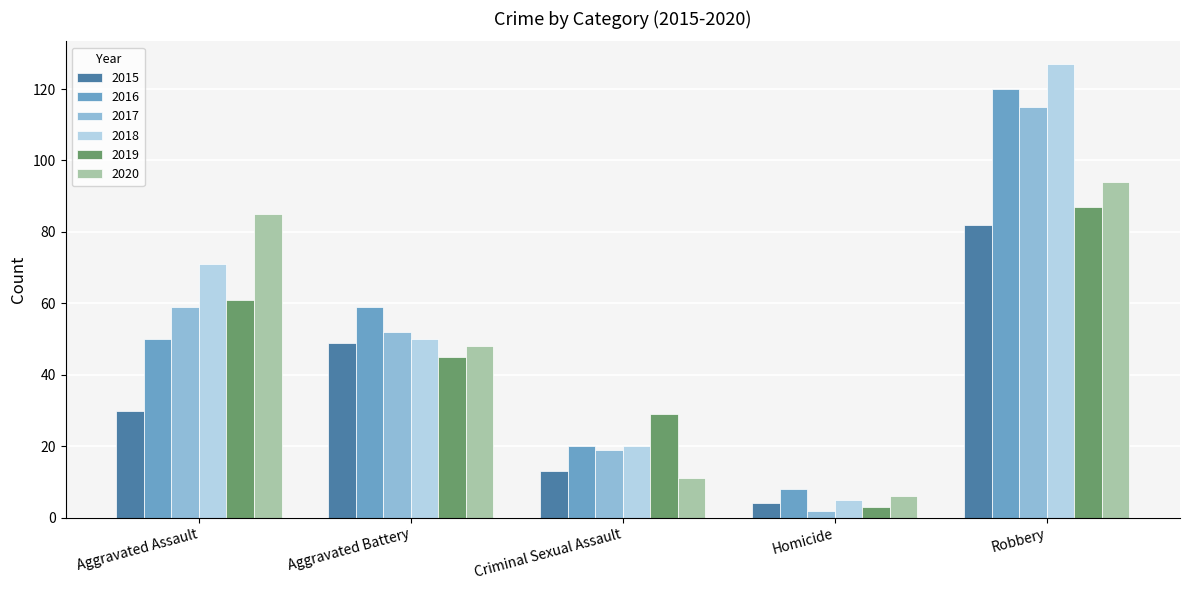

The value of 2018 at Criminal Sexual Assault is 36. True or false?

False